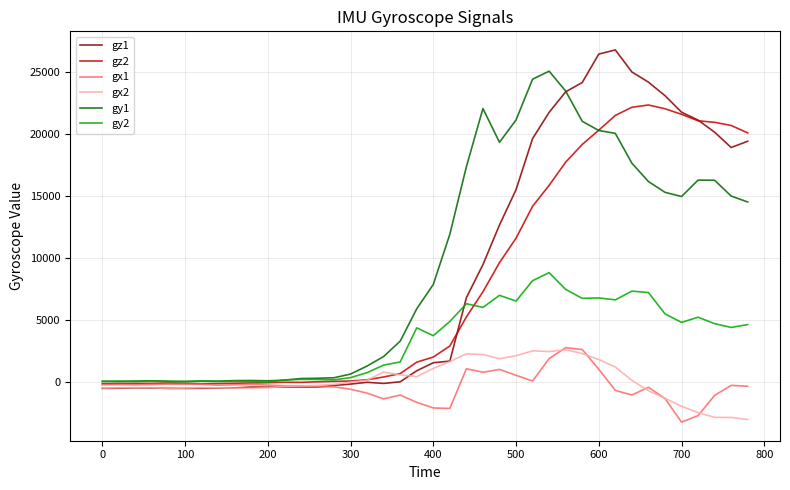

Which series has the widest spread of values?

gz1